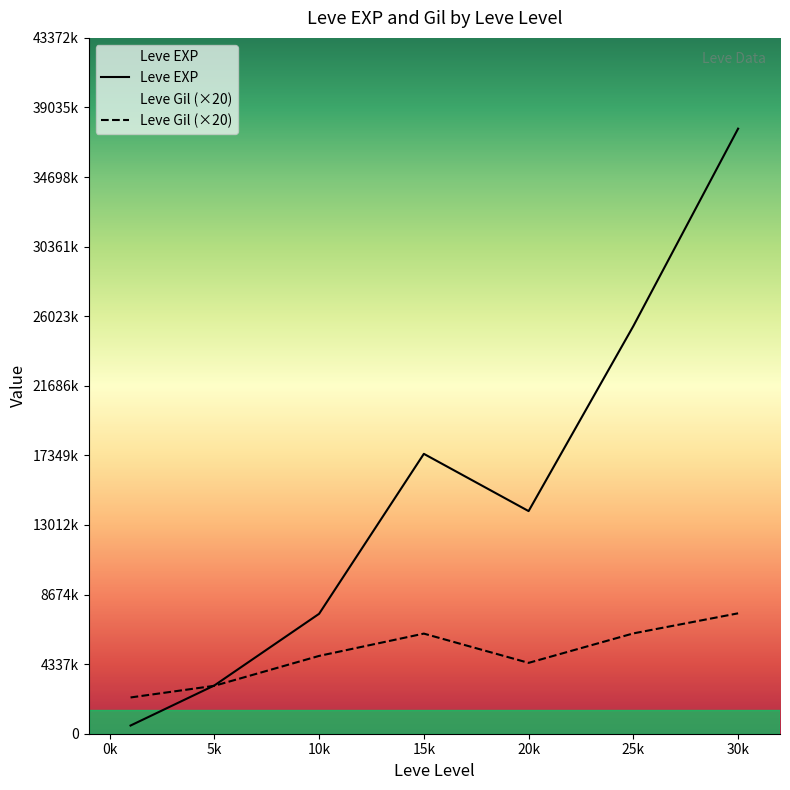

At which category does Leve Gil (×20) reach its first local valley?

20k